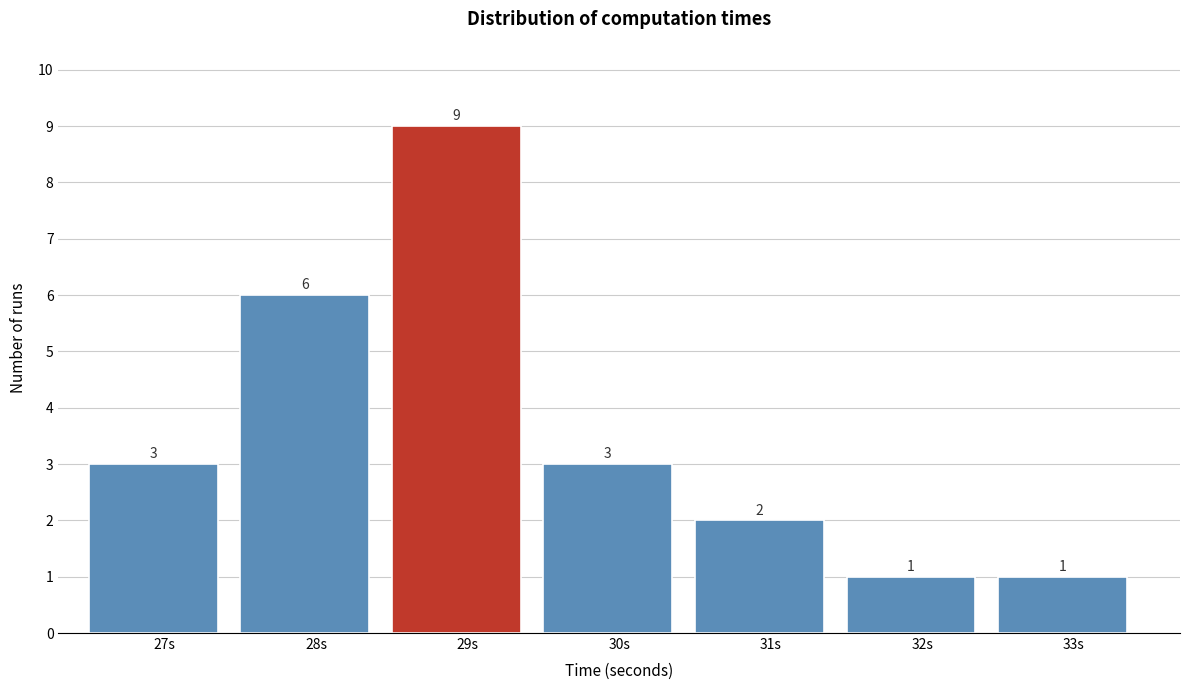

Reading left to right, transcribe all the data shown in this chart.

27s=3	28s=6	29s=9	30s=3	31s=2	32s=1	33s=1